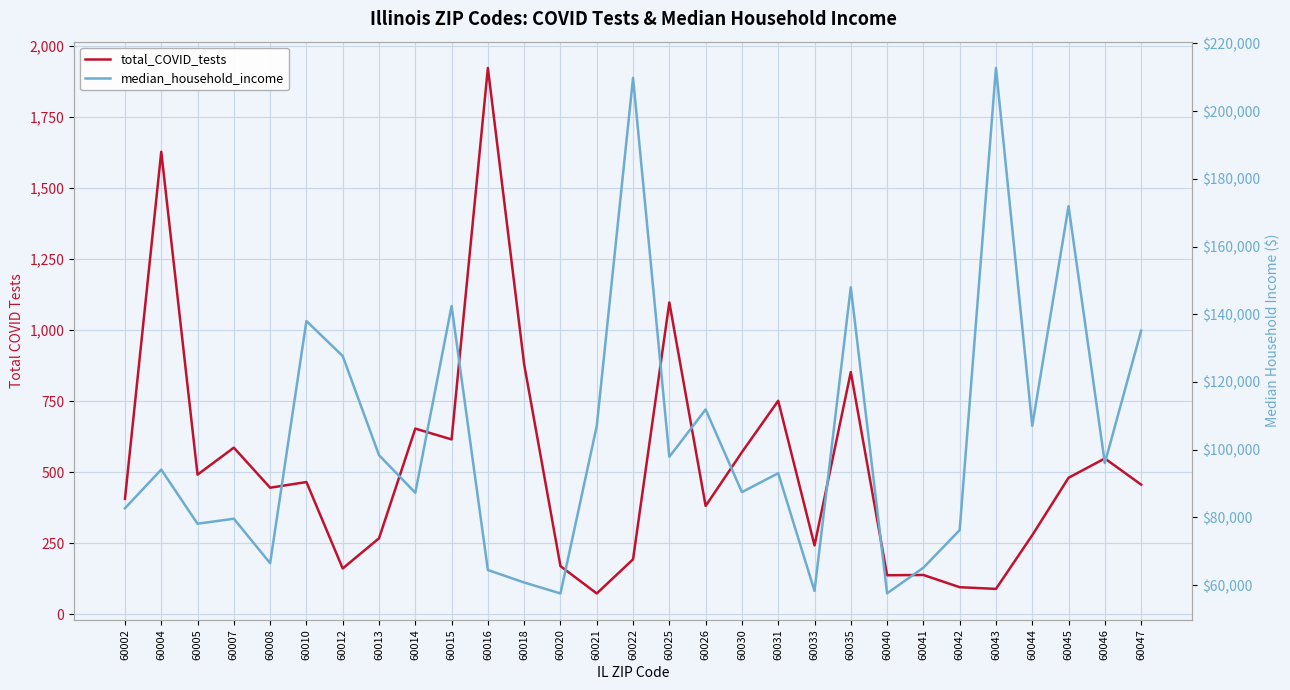

Reading left to right, list all the values displayed in this chart.

total_COVID_tests: 407	1628	492	587	446	466	162	268	654	616	1923	880	170	74	194	1098	382	571	752	243	853	138	139	96	90	279	481	549	457
median_household_income: 82692	94096	78109	79590	66462	137994	127651	98377	87256	142409	64444	60751	57518	106960	209821	97881	111875	87449	93028	58264	147973	57563	65117	76223	212750	107039	171913	96024	135146